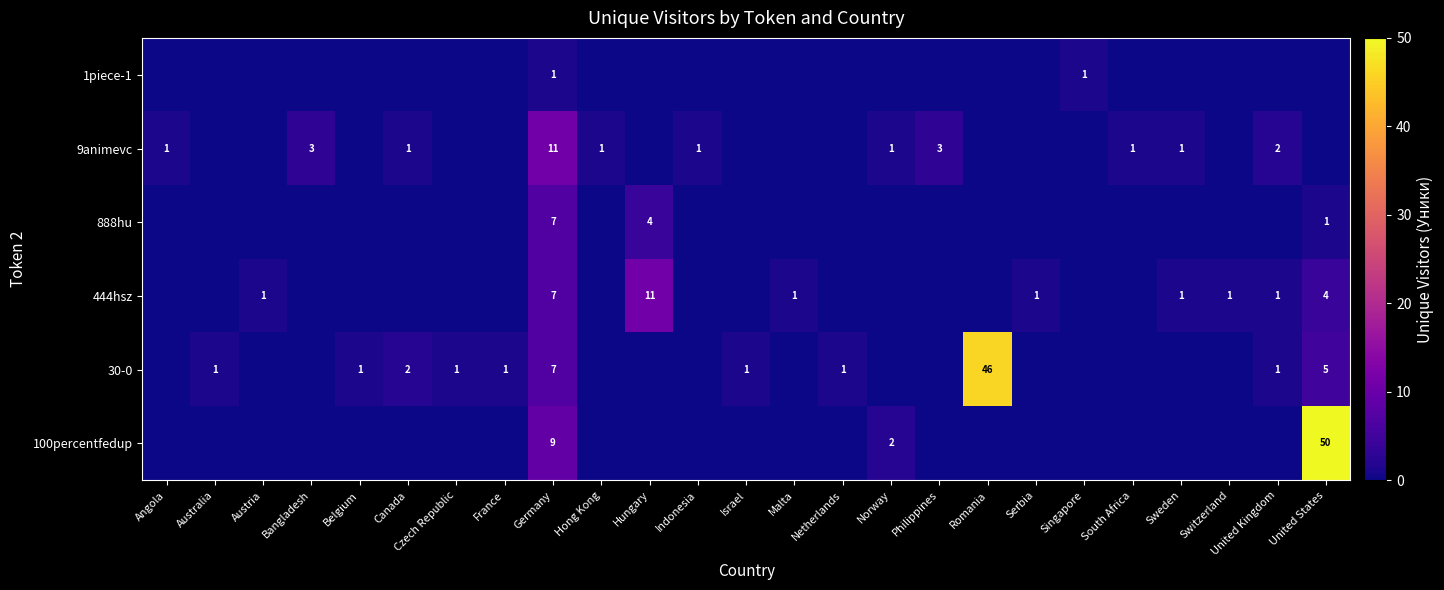

The row_3 series shows 4 at Bangladesh. True or false?

False